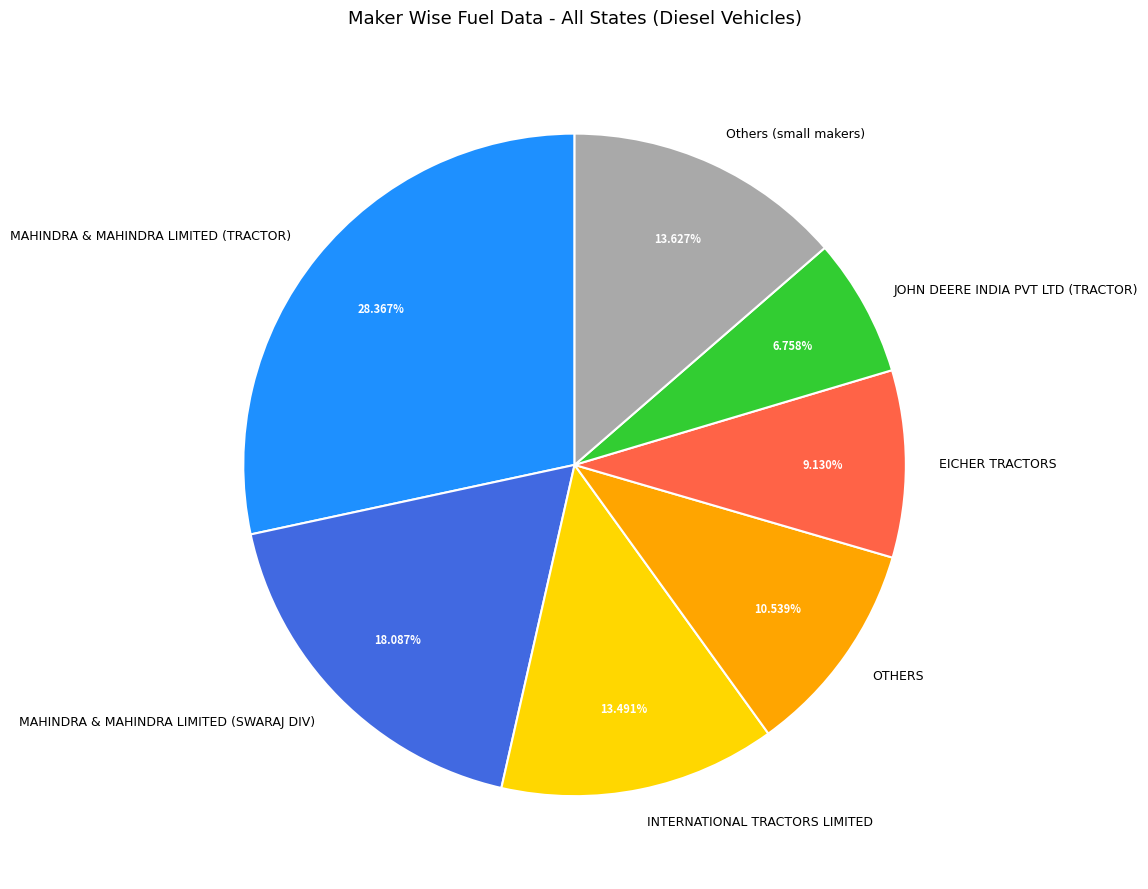

Count the number of slices in the pie.

7